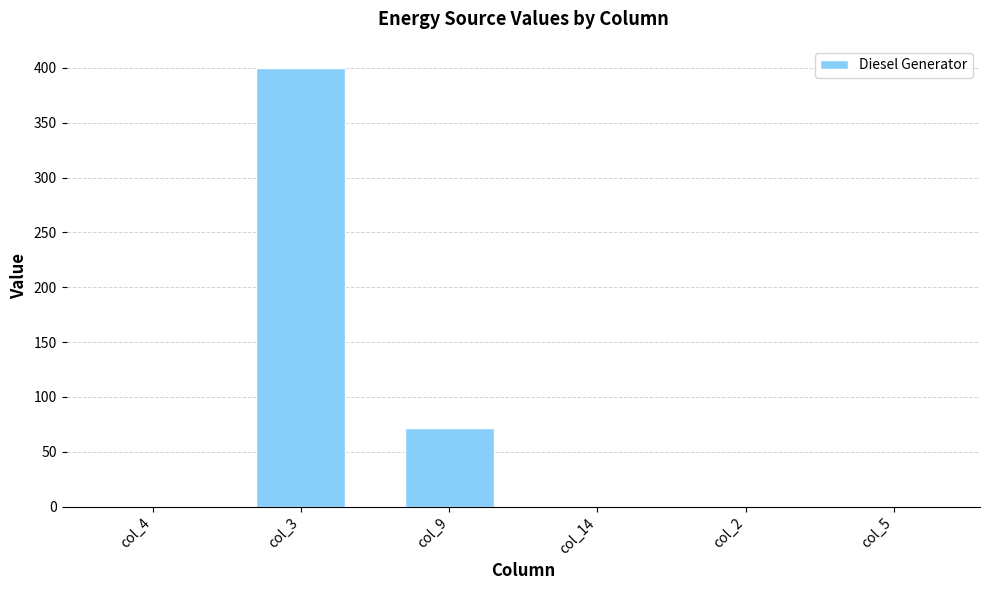

How many distinct data groups are displayed?

1